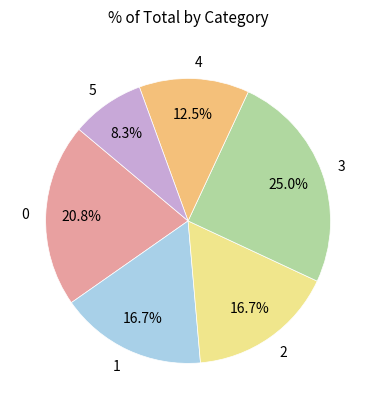

Is there a majority slice in this chart?

No